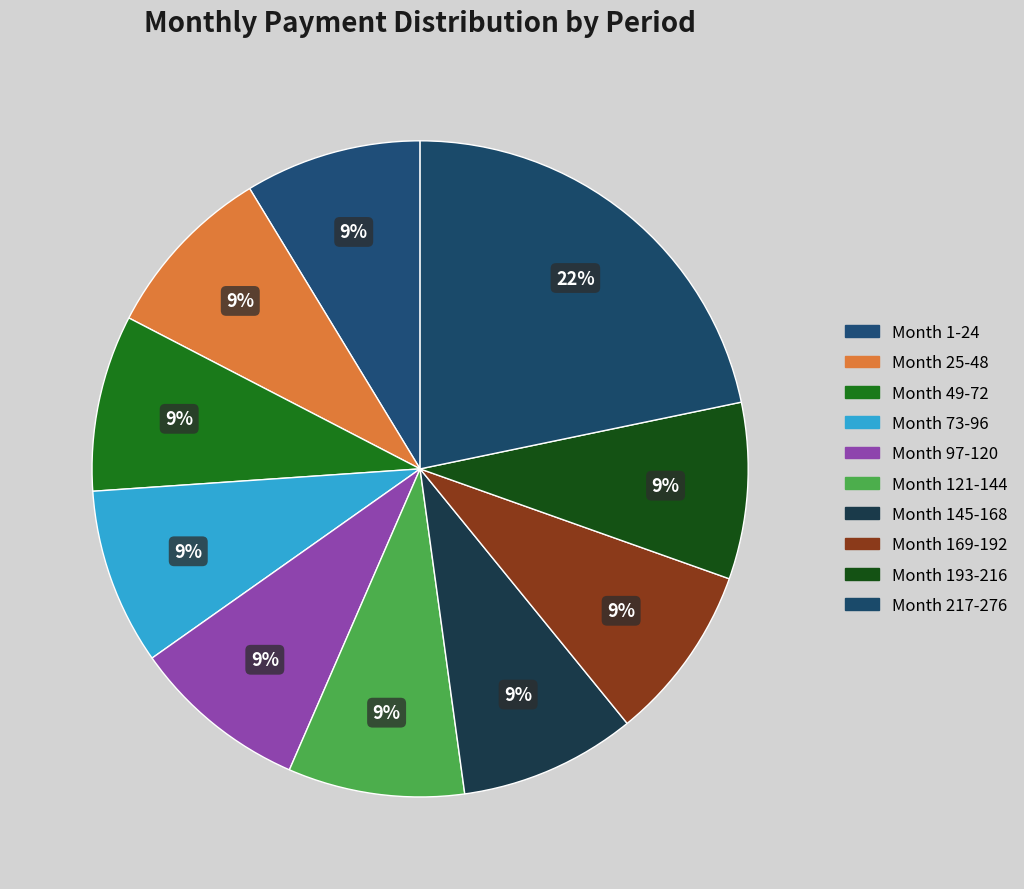

Does Month 49-72 represent more than half of the total?

No